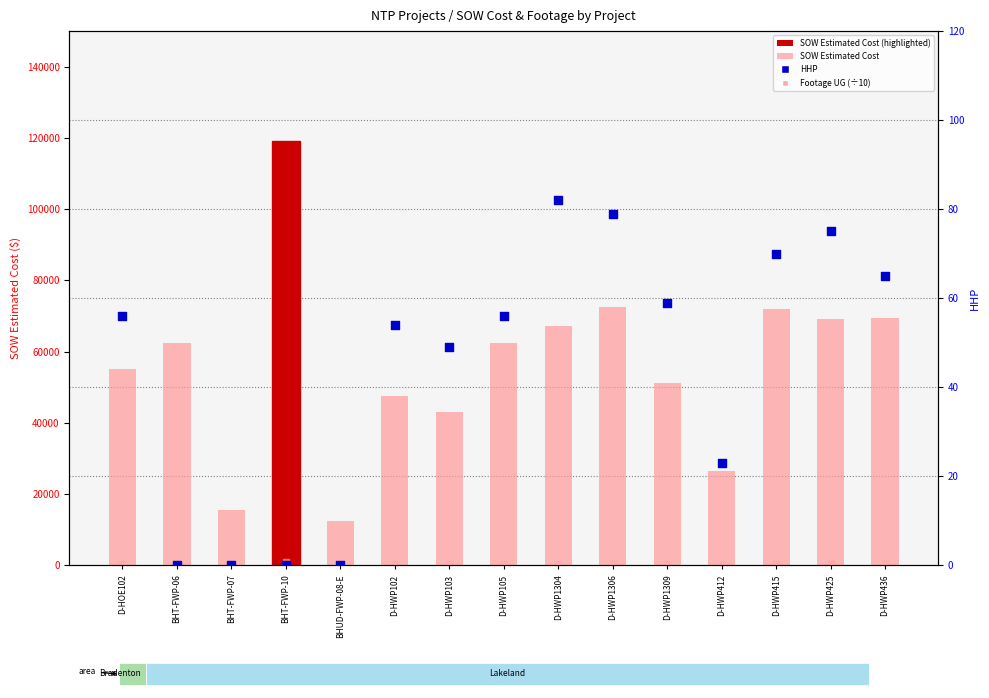

Which series has the largest Y range (max minus min)?

SOW Estimated Cost